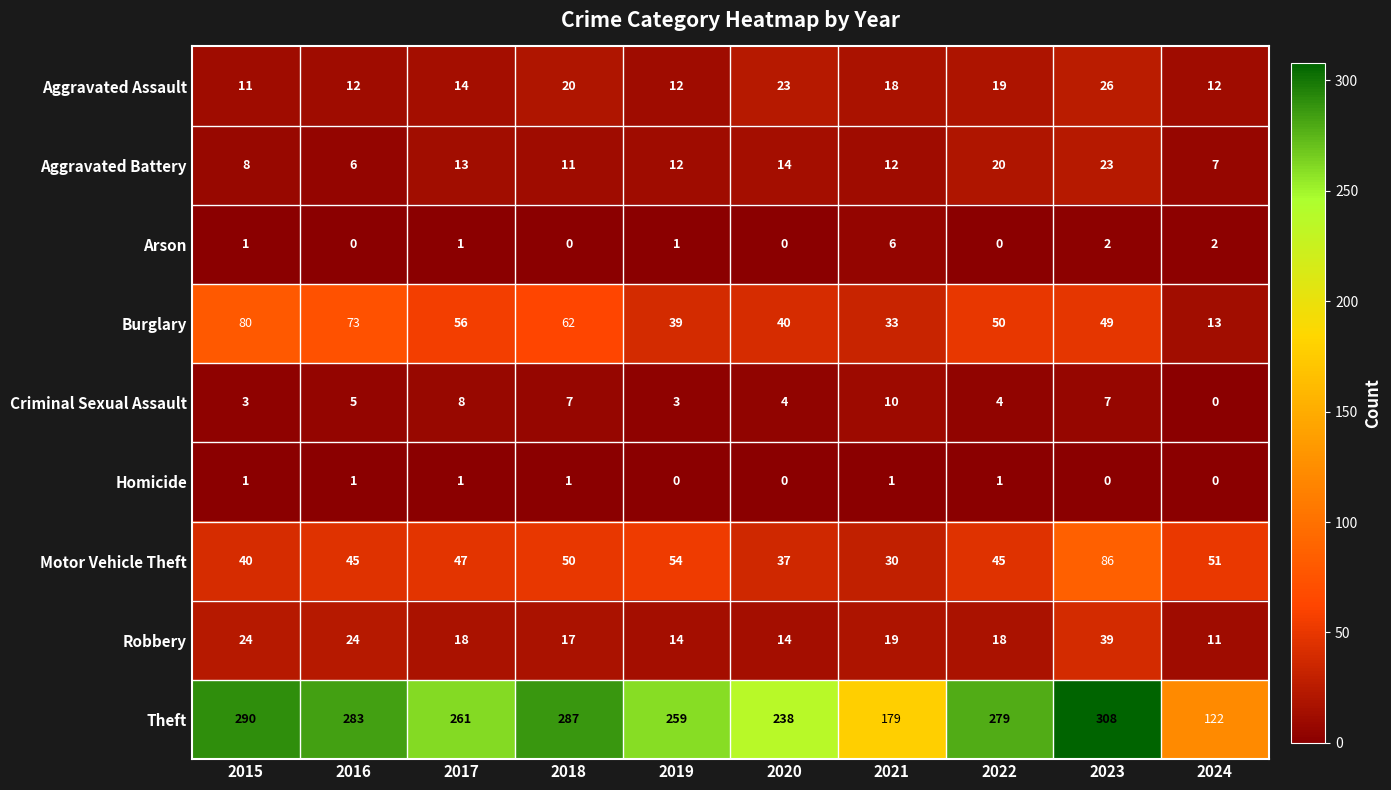

What is the greatest value displayed?

308